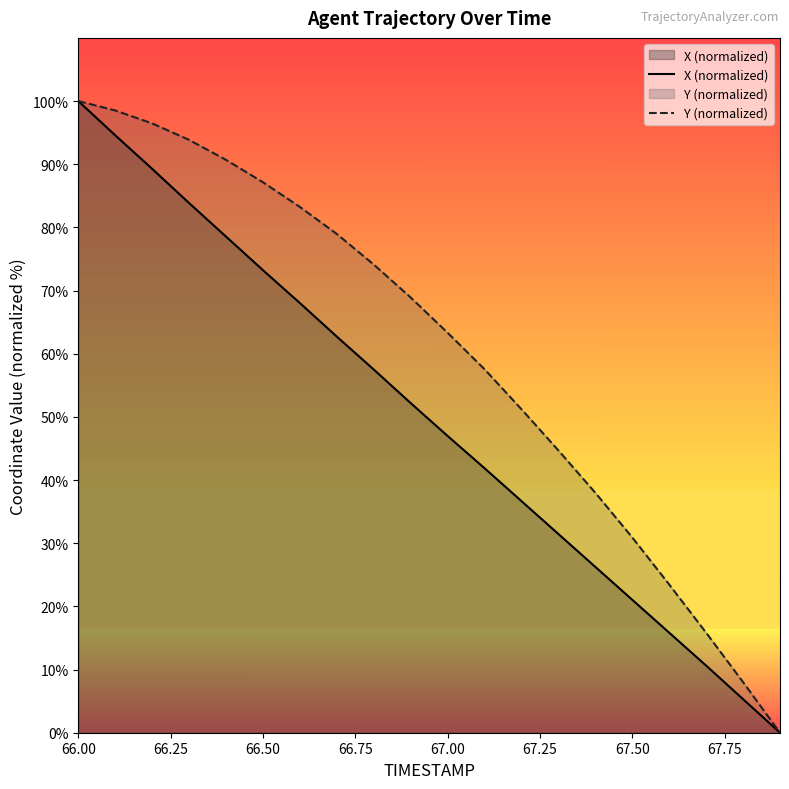

Does the chart display data point markers on the line(s)?

No